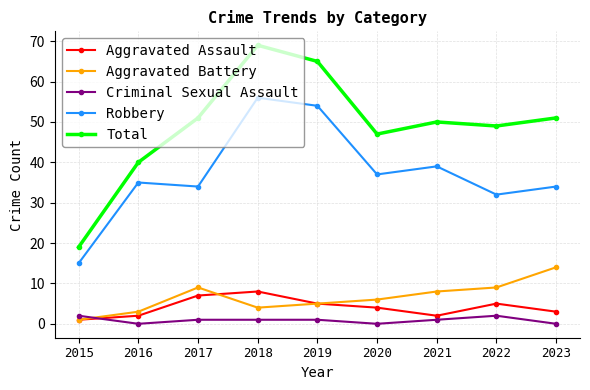

Between 2016 and 2018, which series saw the biggest shift?

Total